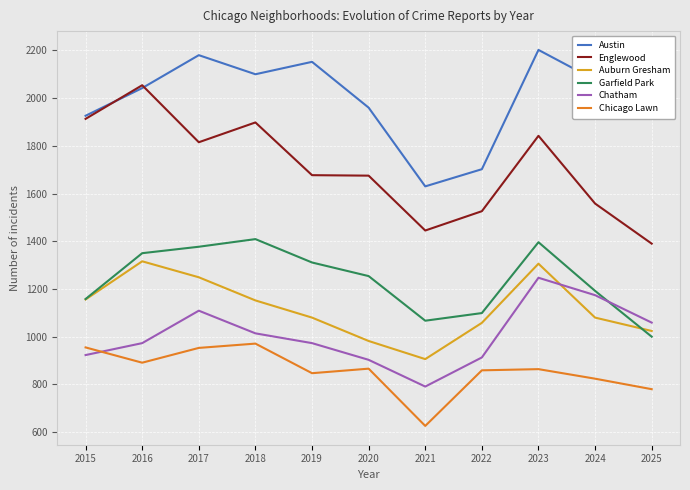

At which label does Garfield Park first exceed 1254?

2016